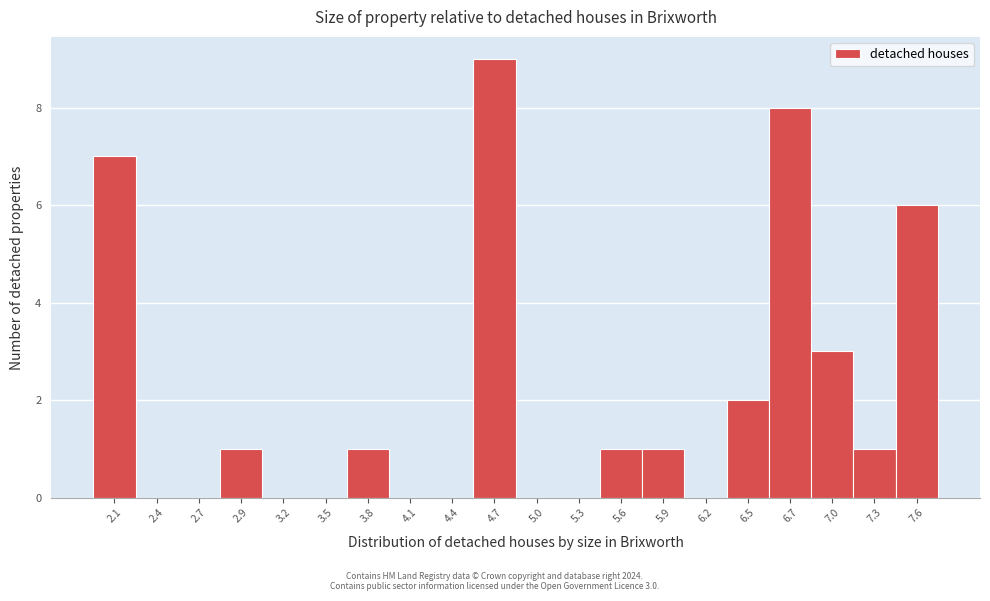

Which range on the x-axis has the tallest bar?

4.55 to 4.85